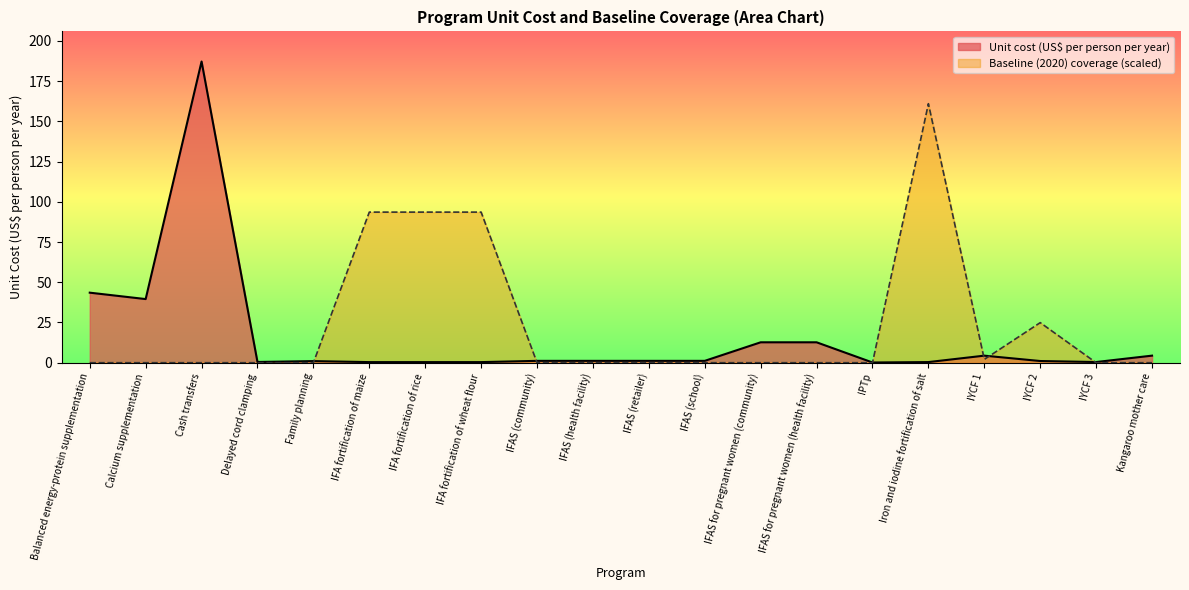

How many lines are shown in the chart?

2